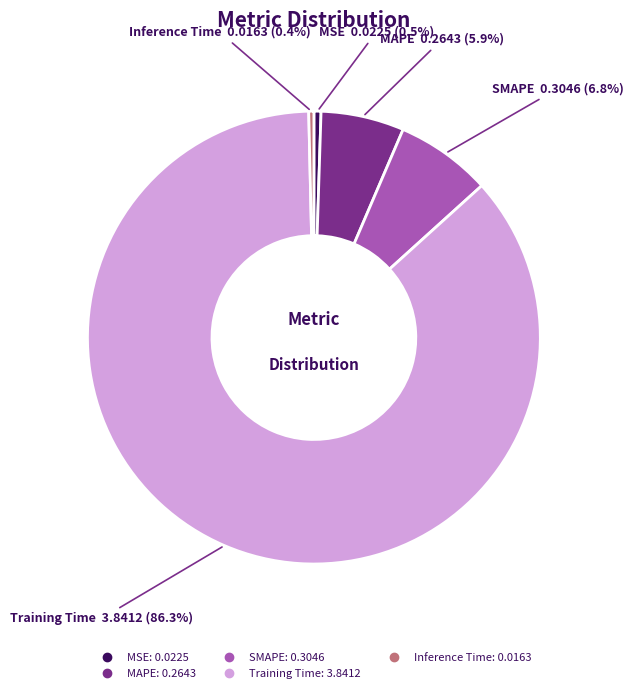

Combined, do MSE and MAPE account for over 50%?

No